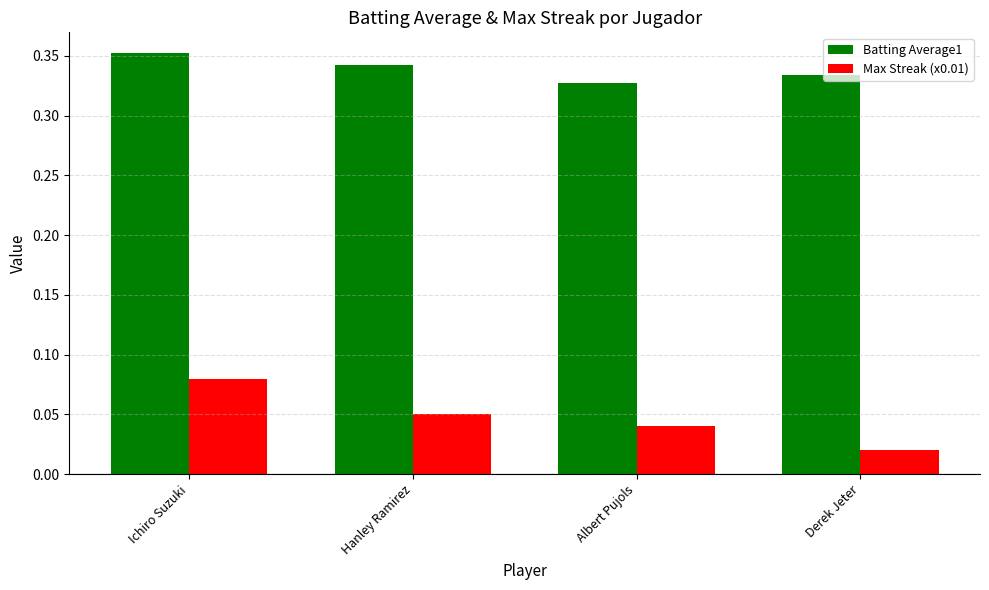

Which series changed the most between Albert Pujols and Derek Jeter?

Max Streak (x0.01)